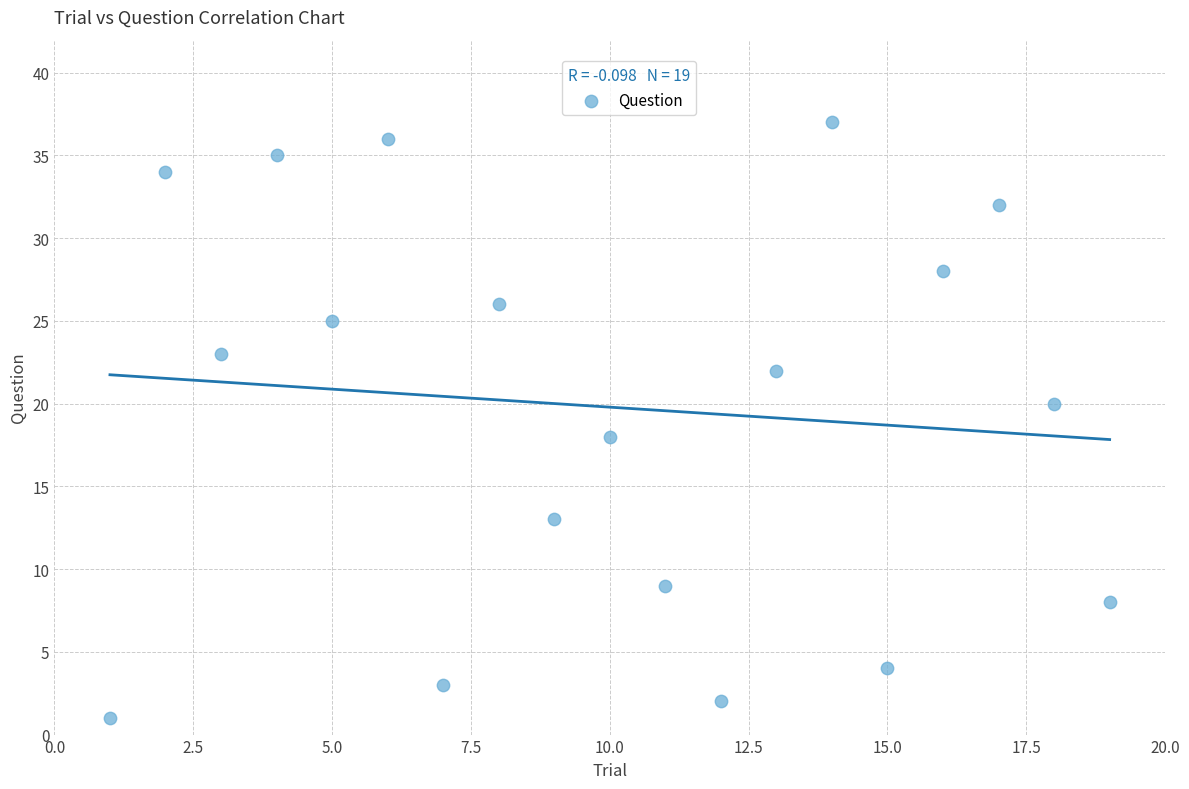

What is the range of Y values (max minus min)?

36